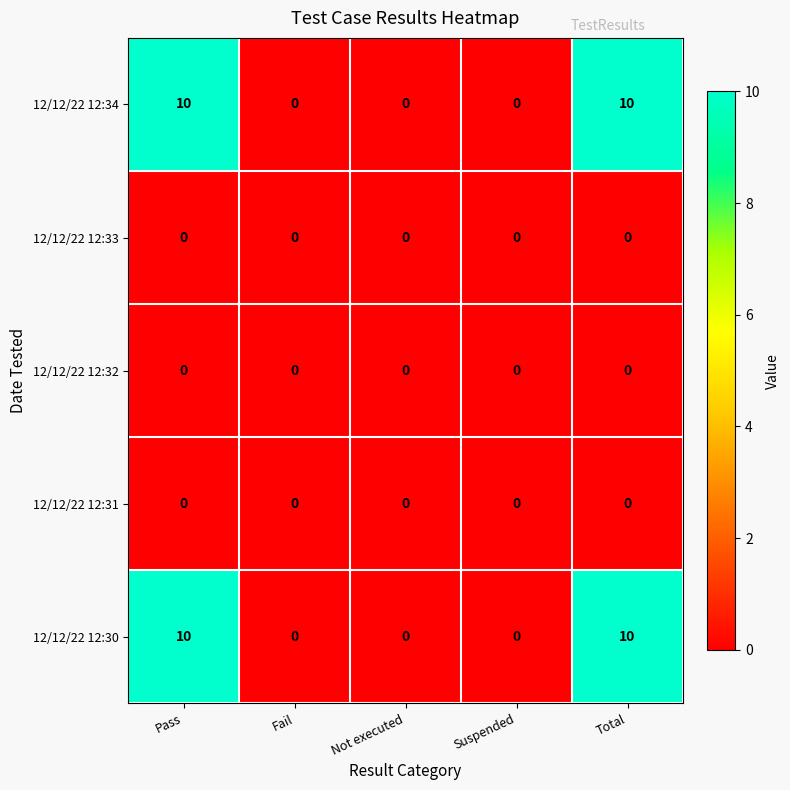

What is the greatest value displayed?

10